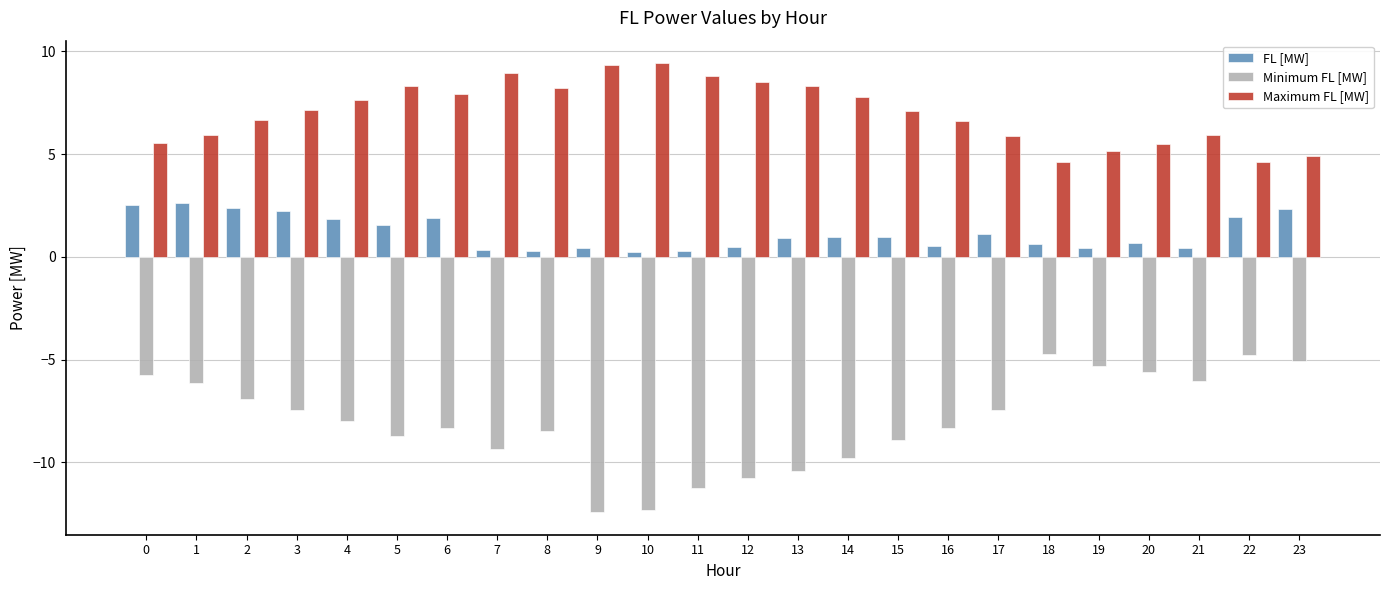

The value of Maximum FL [MW] at 14 is 7.8. True or false?

True